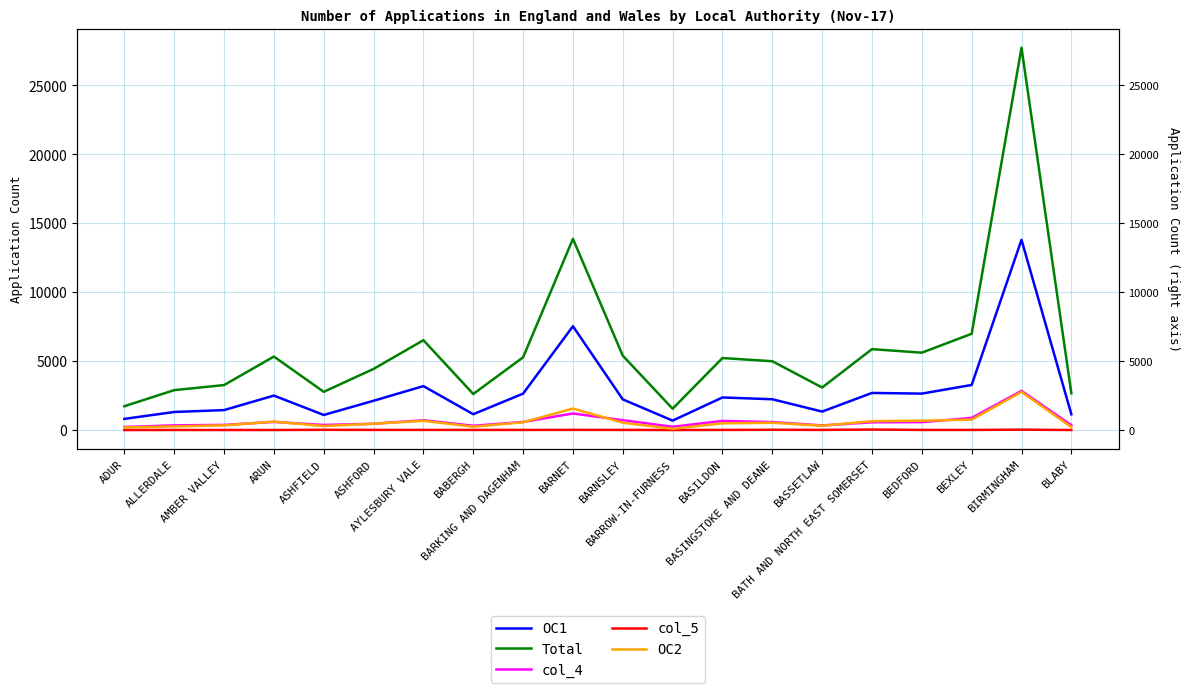

True or false: Total has more than 2 points higher than both neighbors.

True